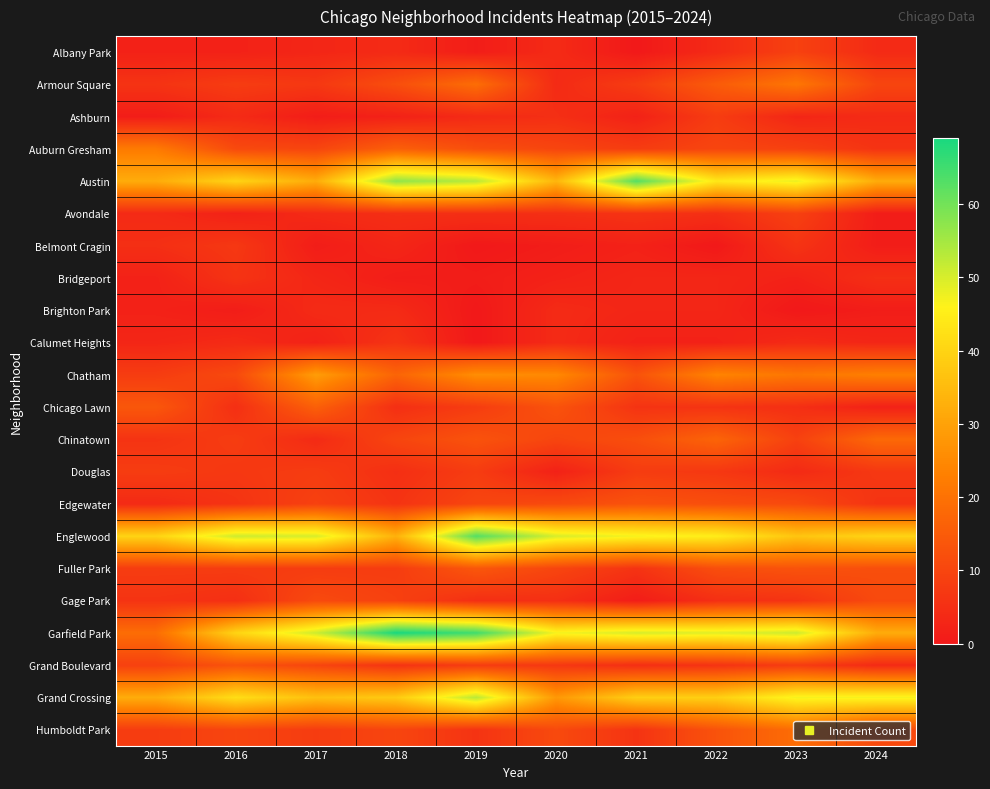

Reading left to right, list all the values displayed in this chart.

Albany Park: 2015=2	2016=2	2017=3	2018=4	2019=1	2020=4	2021=0	2022=4	2023=9	2024=4
Armour Square: 2015=6	2016=8	2017=7	2018=12	2019=19	2020=4	2021=8	2022=15	2023=21	2024=10
Ashburn: 2015=1	2016=4	2017=1	2018=2	2019=4	2020=5	2021=2	2022=8	2023=3	2024=4
Auburn Gresham: 2015=22	2016=11	2017=10	2018=16	2019=12	2020=10	2021=8	2022=10	2023=9	2024=6
Austin: 2015=32	2016=40	2017=32	2018=57	2019=53	2020=34	2021=63	2022=44	2023=48	2024=32
Avondale: 2015=4	2016=2	2017=4	2018=5	2019=5	2020=5	2021=6	2022=5	2023=9	2024=1
Belmont Cragin: 2015=5	2016=7	2017=1	2018=3	2019=0	2020=1	2021=2	2022=0	2023=6	2024=1
Bridgeport: 2015=2	2016=6	2017=3	2018=1	2019=1	2020=2	2021=3	2022=3	2023=2	2024=5
Brighton Park: 2015=2	2016=1	2017=4	2018=4	2019=0	2020=4	2021=3	2022=3	2023=0	2024=1
Calumet Heights: 2015=3	2016=4	2017=2	2018=6	2019=0	2020=4	2021=2	2022=2	2023=4	2024=3
Chatham: 2015=8	2016=11	2017=29	2018=17	2019=26	2020=25	2021=13	2022=24	2023=21	2024=23
Chicago Lawn: 2015=14	2016=5	2017=16	2018=5	2019=8	2020=13	2021=6	2022=6	2023=5	2024=2
Chinatown: 2015=6	2016=8	2017=4	2018=10	2019=13	2020=10	2021=12	2022=17	2023=9	2024=18
Douglas: 2015=8	2016=7	2017=8	2018=5	2019=8	2020=2	2021=8	2022=7	2023=4	2024=7
Edgewater: 2015=4	2016=6	2017=9	2018=6	2019=10	2020=11	2021=13	2022=12	2023=11	2024=6
Englewood: 2015=40	2016=51	2017=50	2018=33	2019=63	2020=50	2021=47	2022=45	2023=37	2024=40
Fuller Park: 2015=8	2016=8	2017=8	2018=8	2019=14	2020=10	2021=6	2022=12	2023=13	2024=12
Gage Park: 2015=6	2016=5	2017=11	2018=9	2019=5	2020=5	2021=1	2022=5	2023=6	2024=11
Garfield Park: 2015=19	2016=40	2017=51	2018=69	2019=65	2020=47	2021=50	2022=49	2023=51	2024=32
Grand Boulevard: 2015=9	2016=13	2017=10	2018=6	2019=8	2020=7	2021=5	2022=6	2023=8	2024=4
Grand Crossing: 2015=32	2016=42	2017=36	2018=38	2019=53	2020=28	2021=39	2022=39	2023=47	2024=47
Humboldt Park: 2015=8	2016=10	2017=8	2018=10	2019=6	2020=11	2021=6	2022=13	2023=19	2024=11